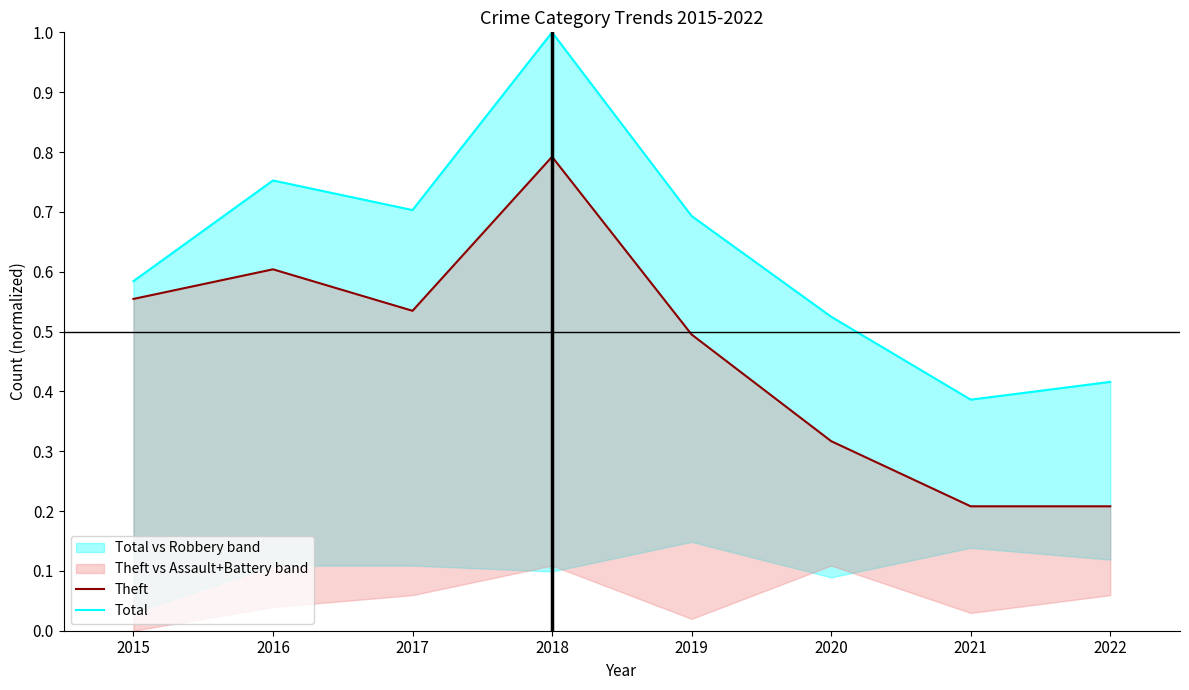

At which category does Total reach its first local valley?

2017